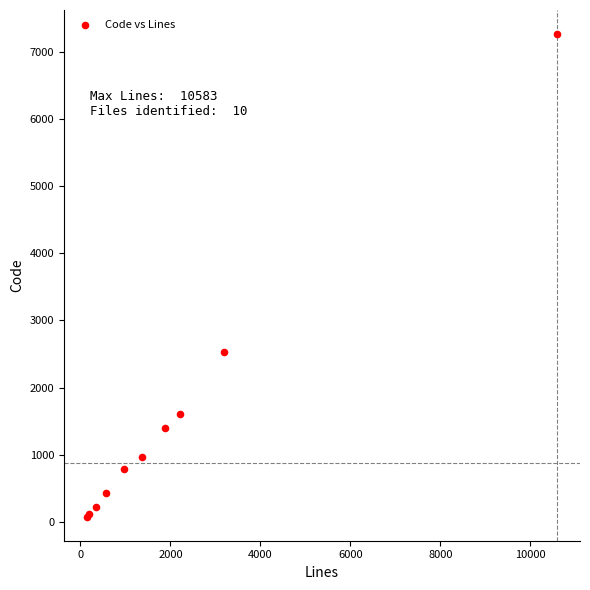

What Y value in the scatter plot is closest to 3671?

2534